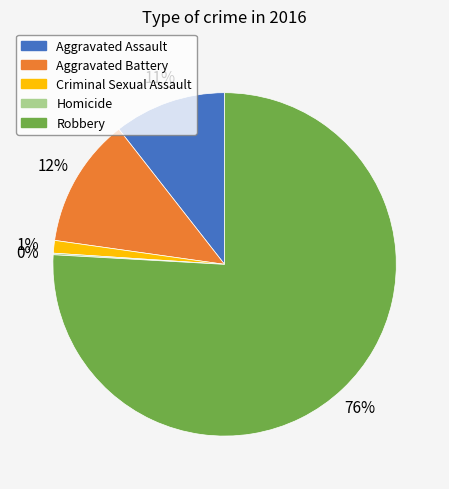

What percentage is the Robbery slice, to the nearest percent?

76%